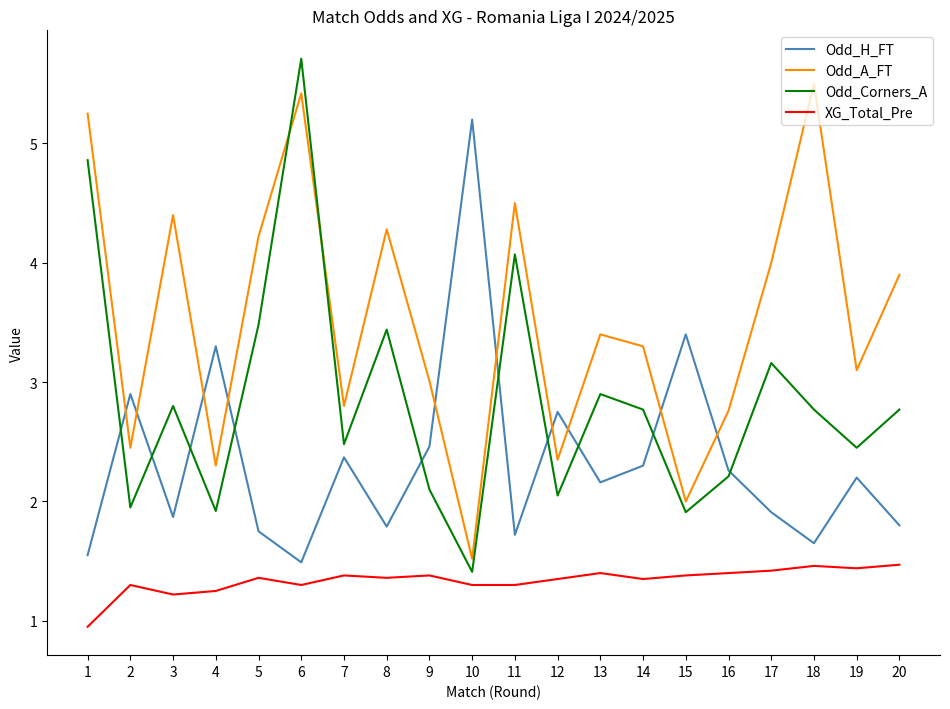

Between which two adjacent categories do Odd_H_FT and Odd_A_FT first intersect?

1 and 2